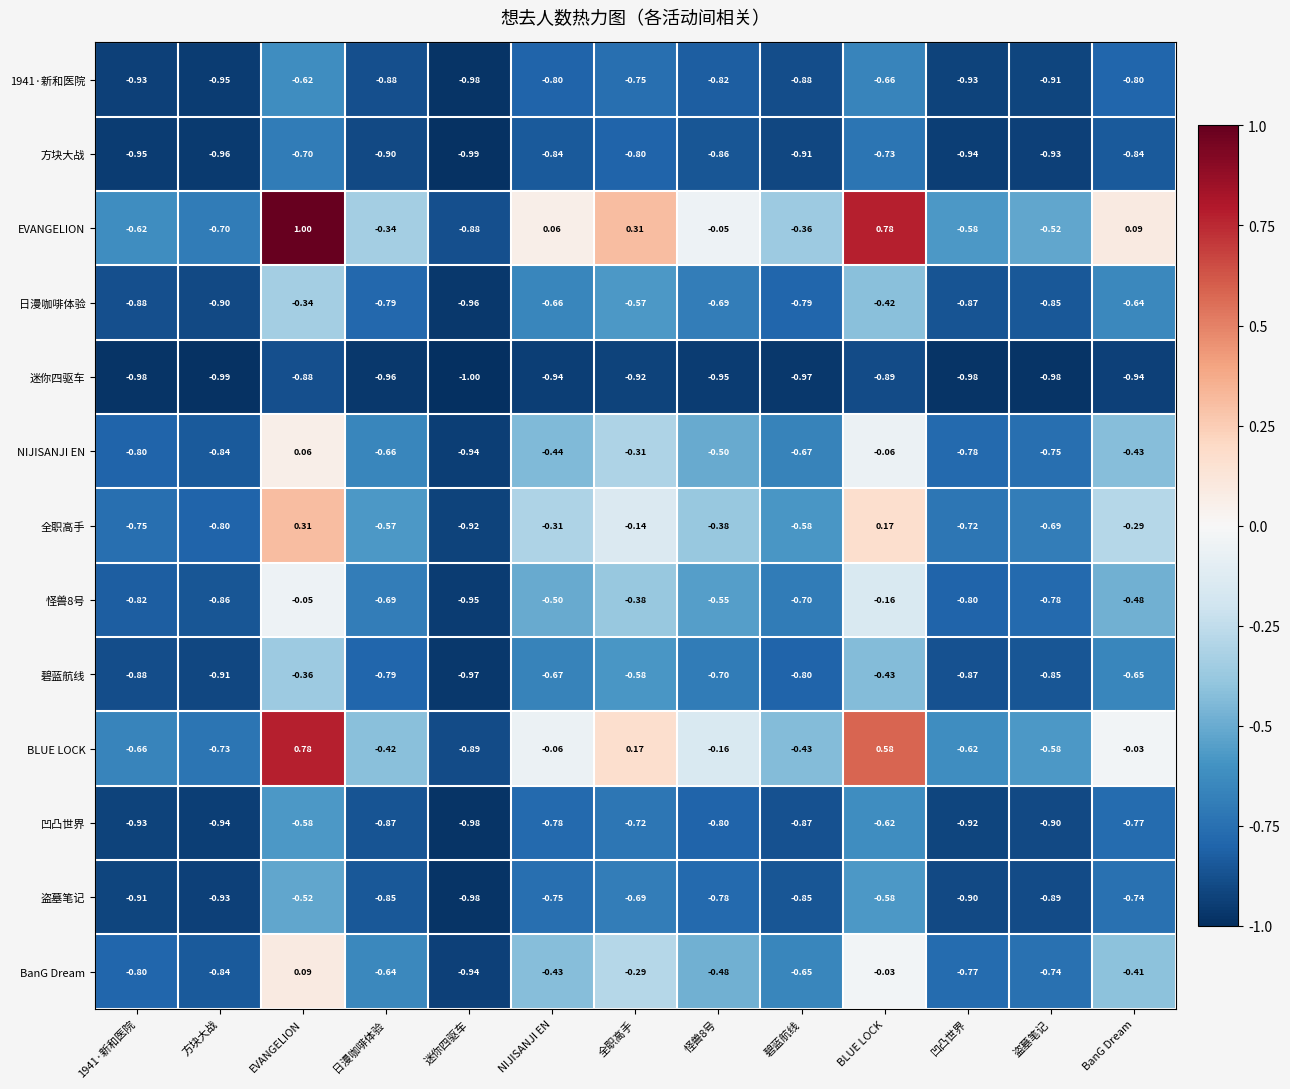

Which series has the largest range (max minus min)?

EVANGELION